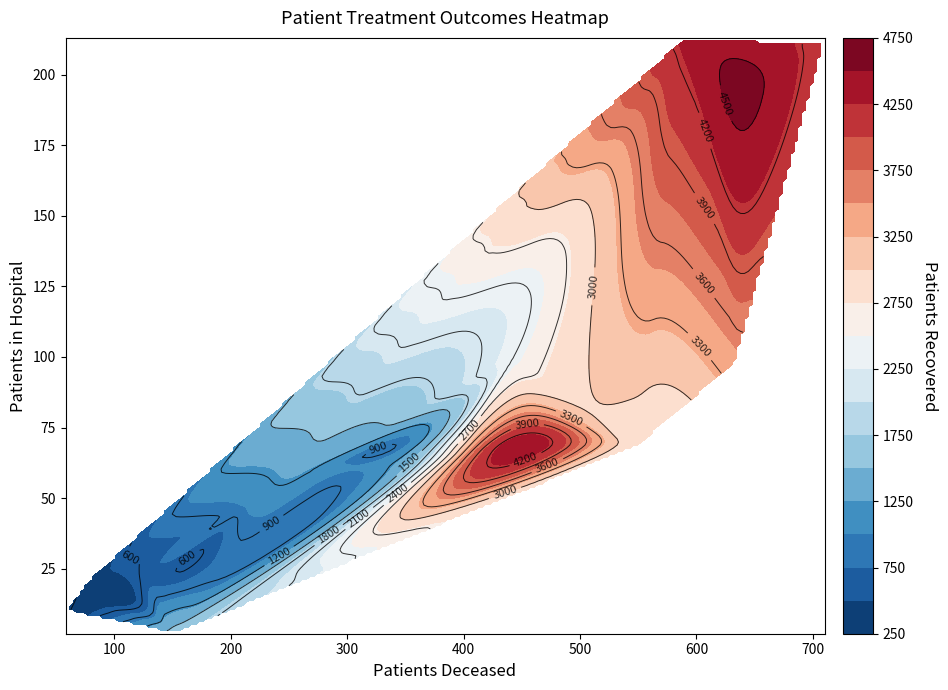

Is the value of 8 at patients_recovered greater than the value of 10 at patients_recovered?

Yes